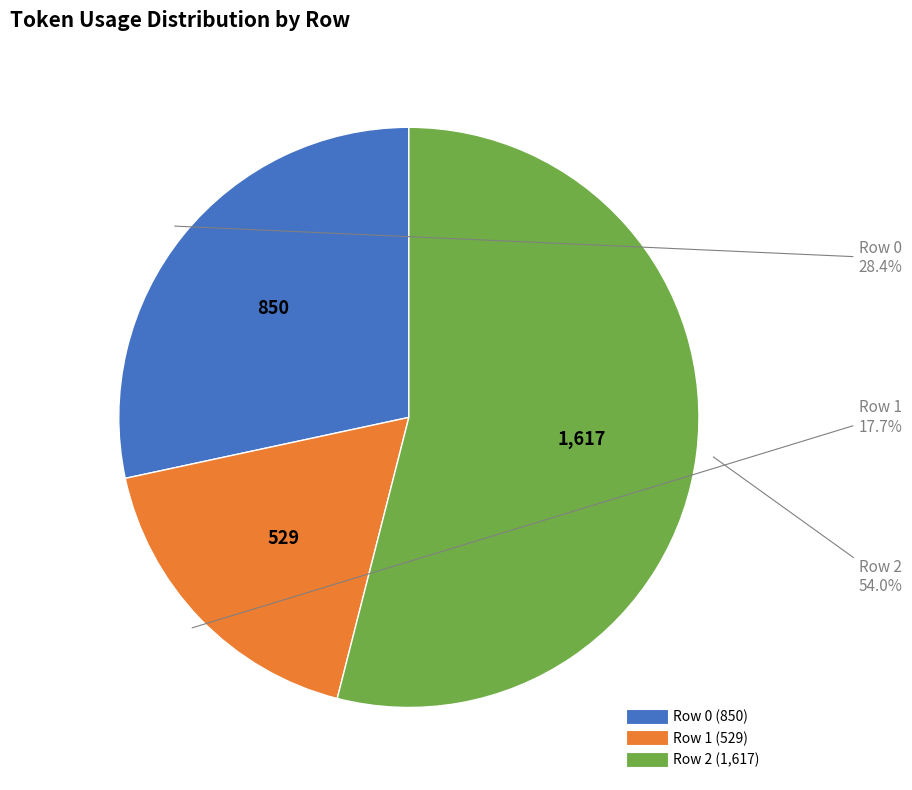

What is the total percentage of Row 0 and Row 2?

82.3%